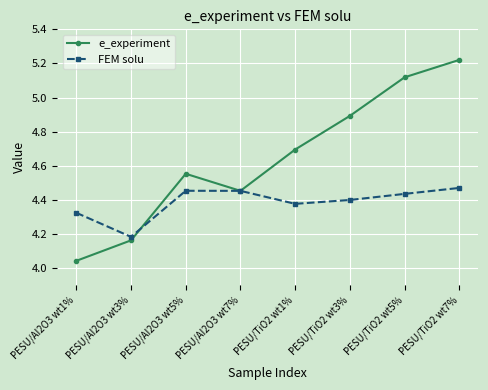

Does the chart have visible grid lines?

Yes